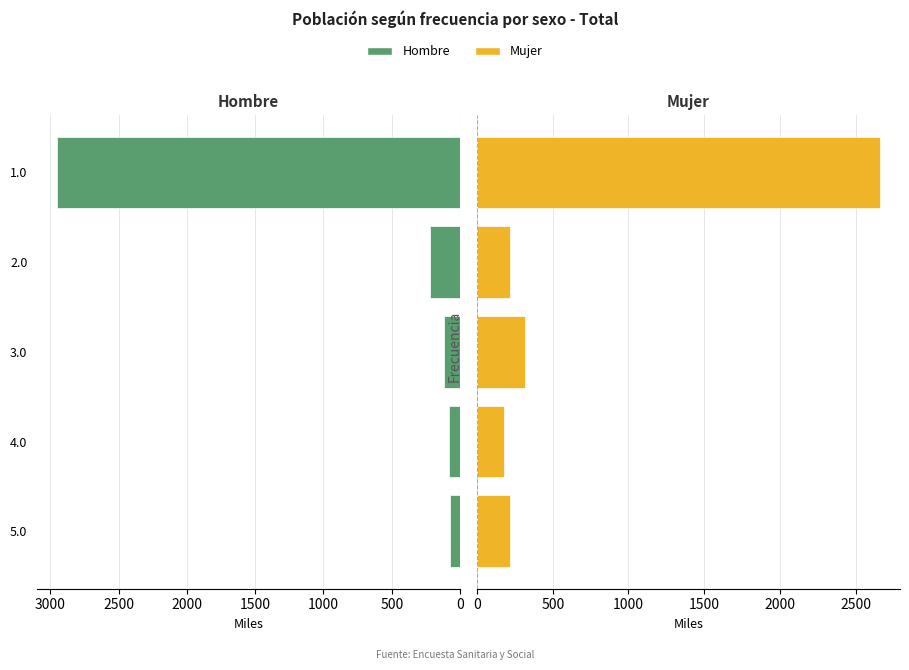

What is the average value of the Hombre series?

687.3